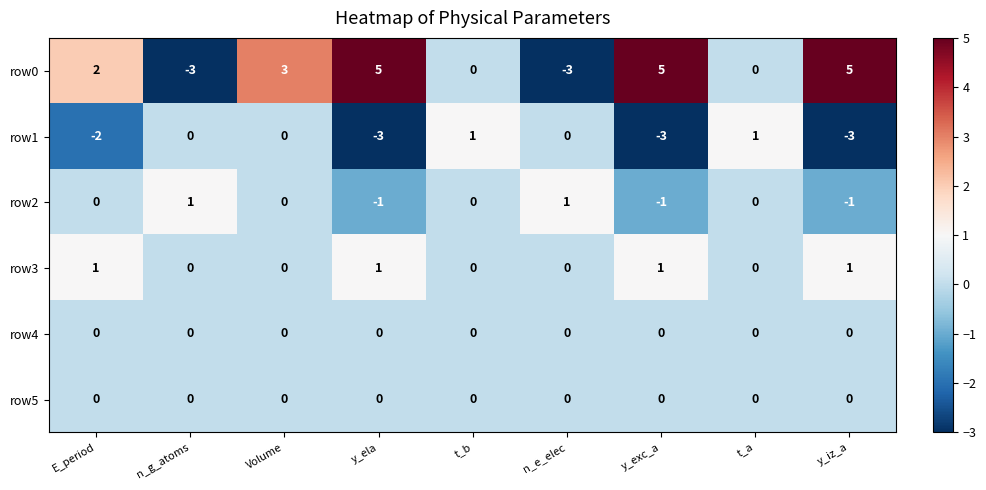

The value of row0 at y_exc_a is 7. True or false?

False